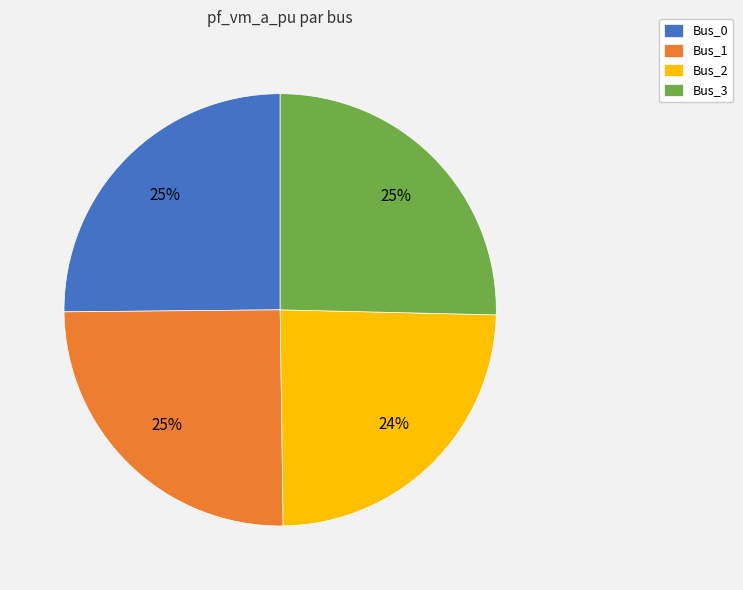

True or false: Bus_1 accounts for 13% of the total.

False